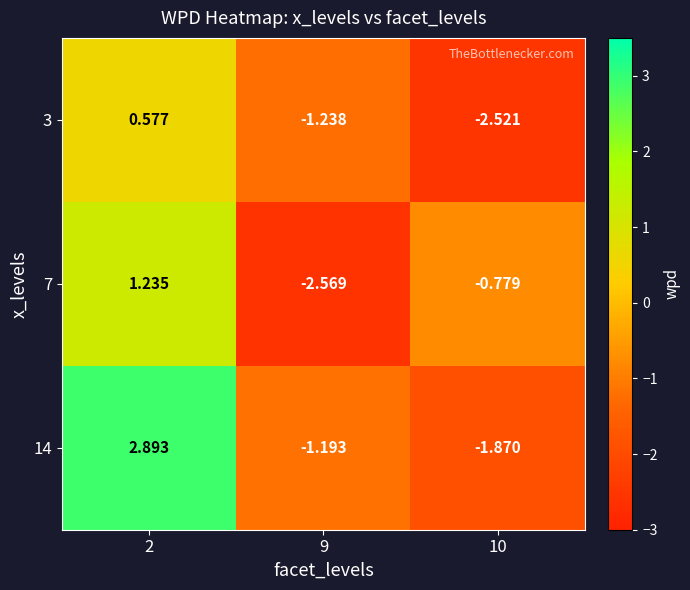

Is the value of 14 at 10 greater than the value of 3 at 10?

Yes